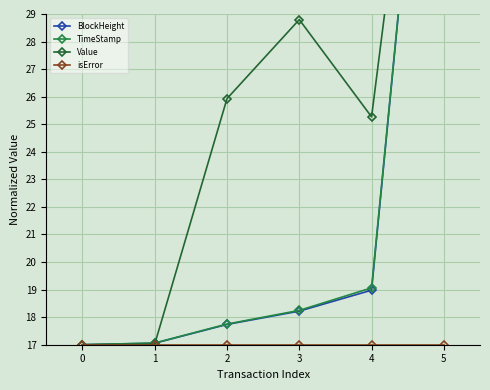

What is the difference between the maximum and minimum values in the Value series?

29.0